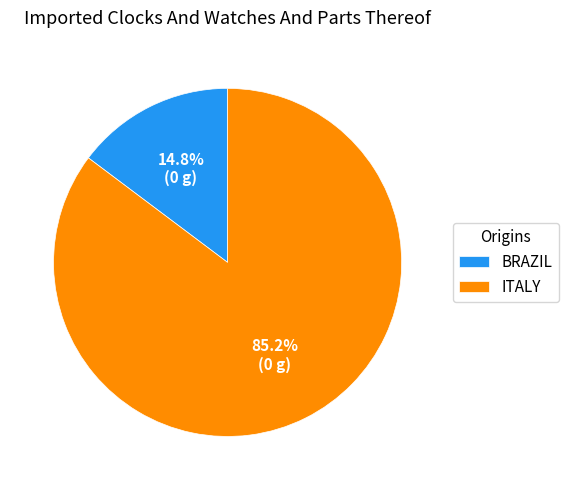

Between ITALY and BRAZIL, which is larger?

ITALY